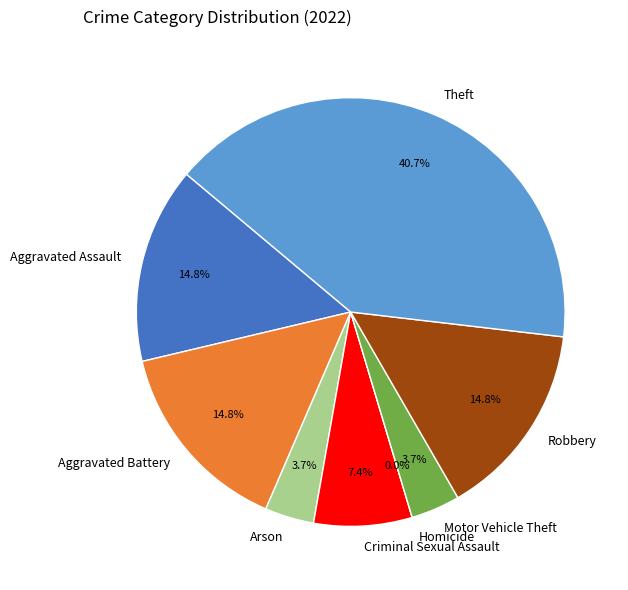

Is there a majority slice in this chart?

No